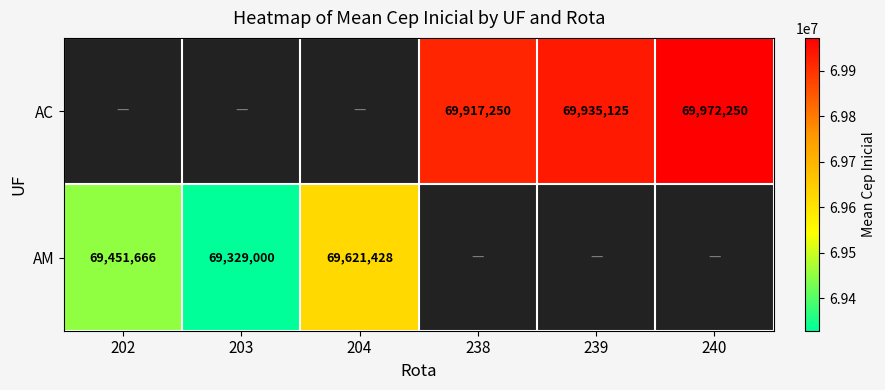

True or false: AM has a value of 69451666 at 202.

True